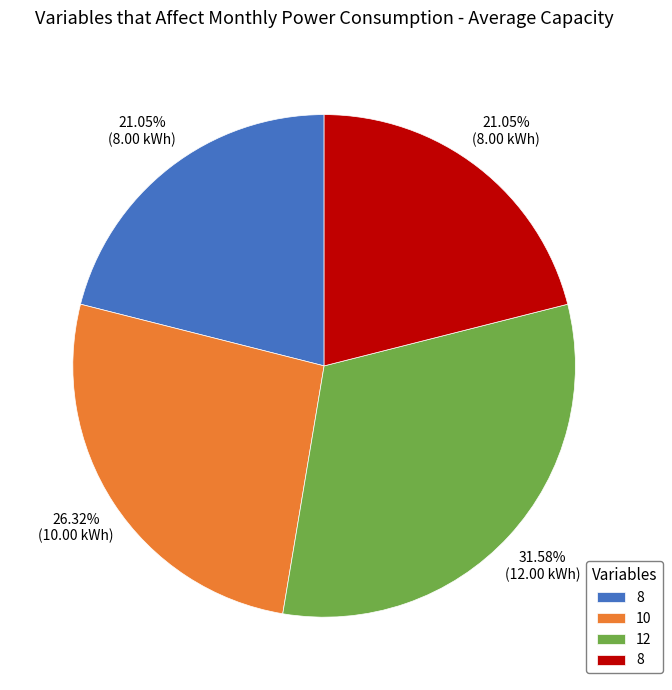

Does any single category account for the majority?

No